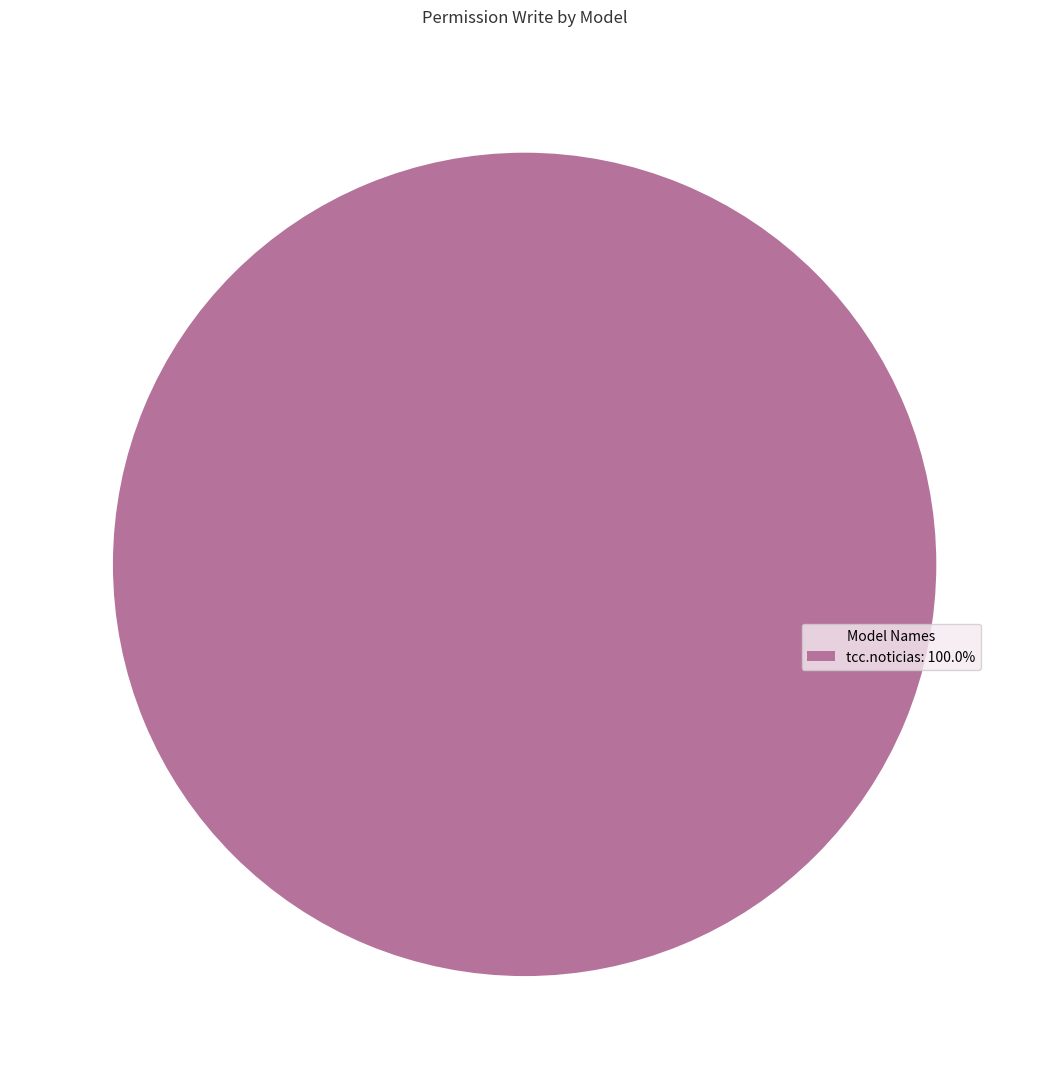

How many slices are in this pie chart?

1